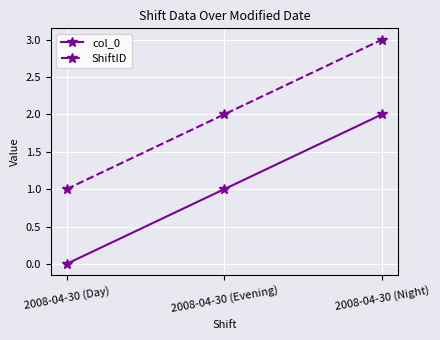

Read the col_0 value at 2008-04-30 (Night).

2